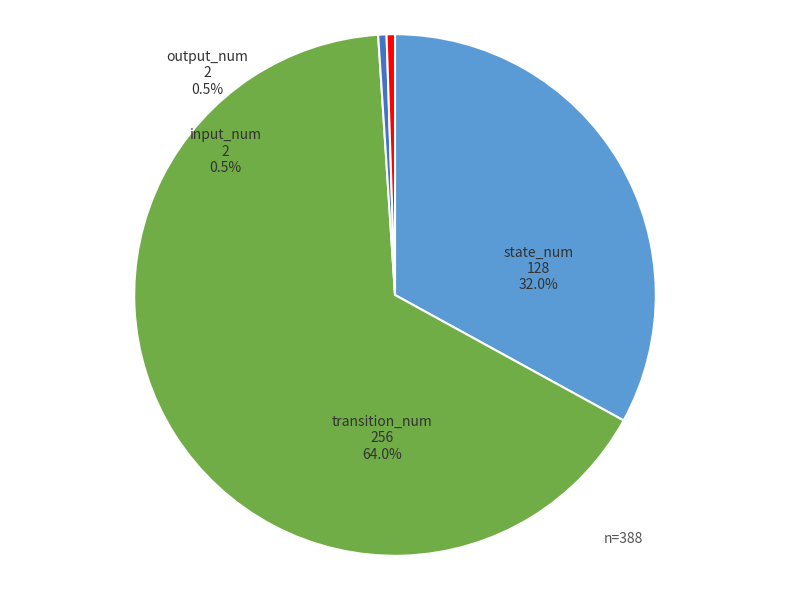

Is there a majority slice in this chart?

Yes